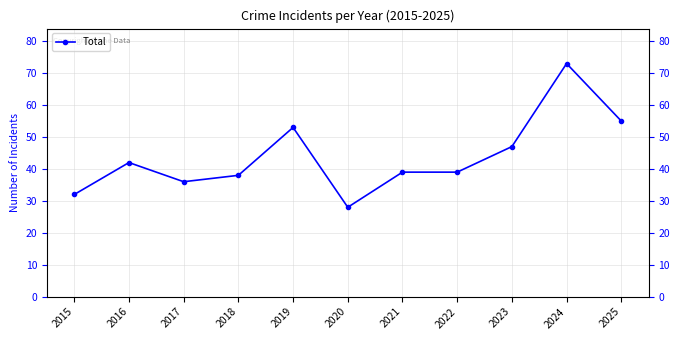

Does the chart have visible grid lines?

Yes